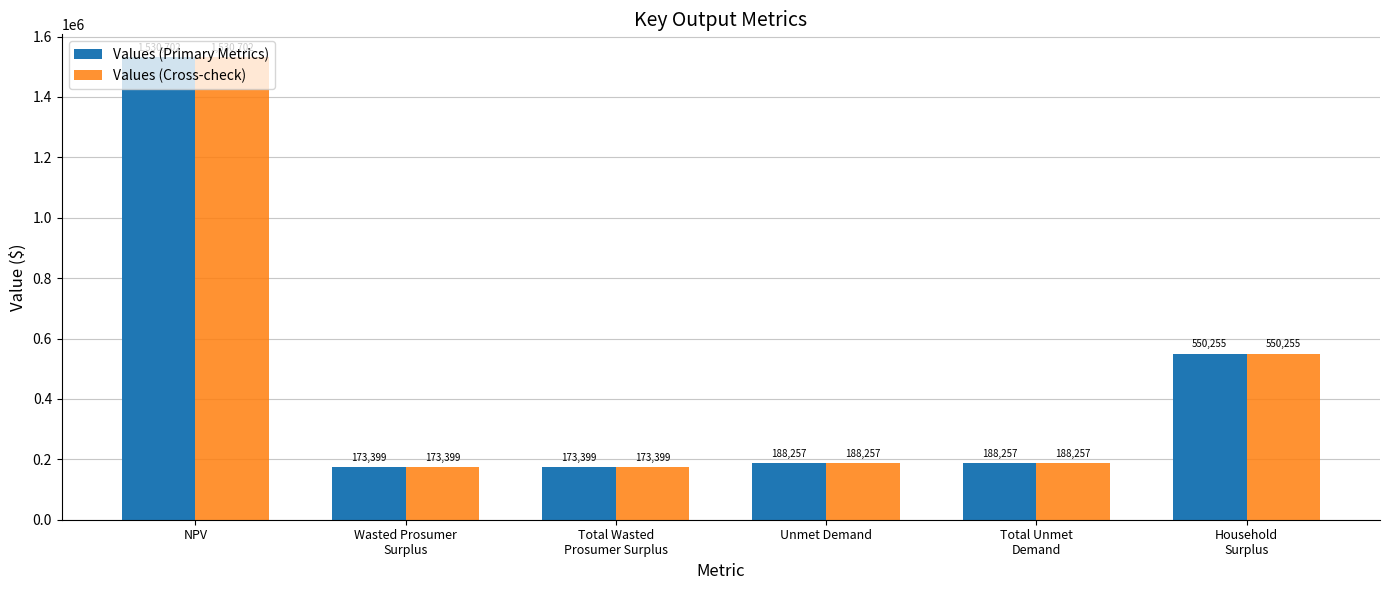

What is the sum of all Values (Cross-check) values?

2804268.5